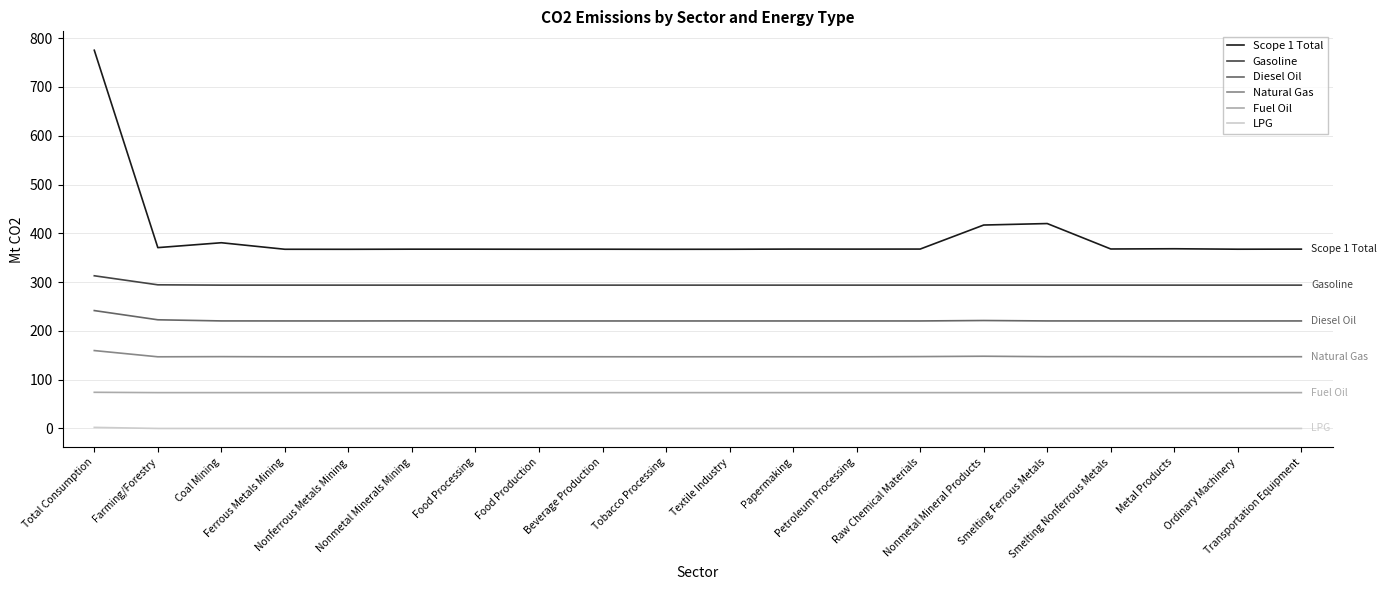

What position from the left is Raw Chemical Materials?

14